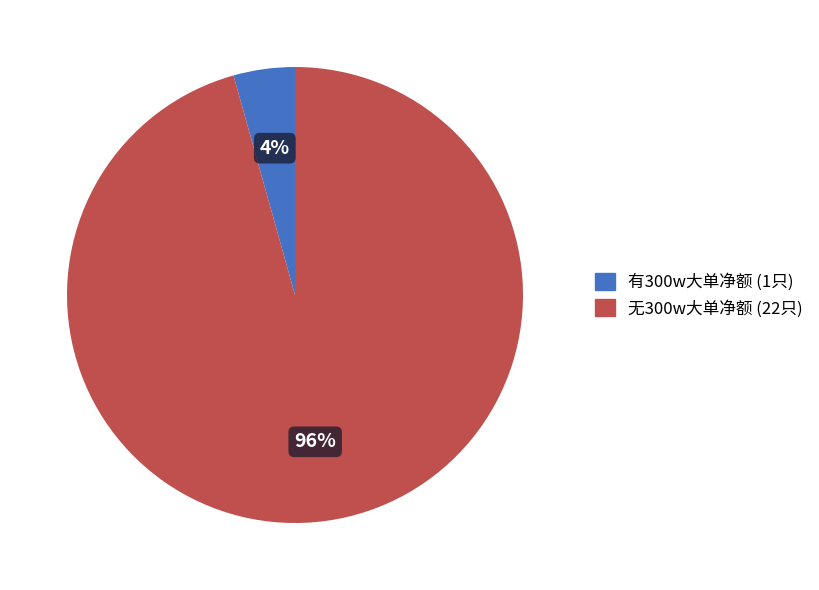

How many segments does this pie chart have?

2